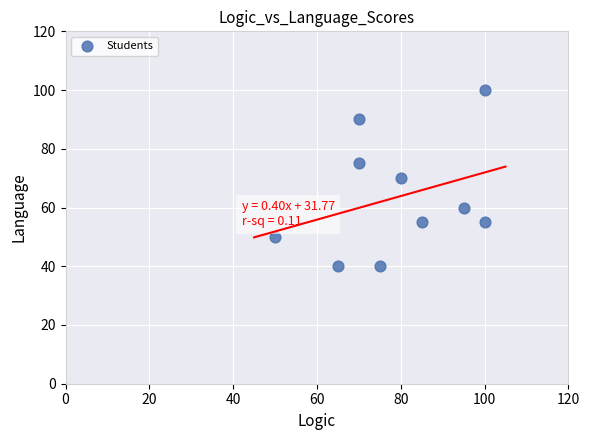

What is the average Y value?

64